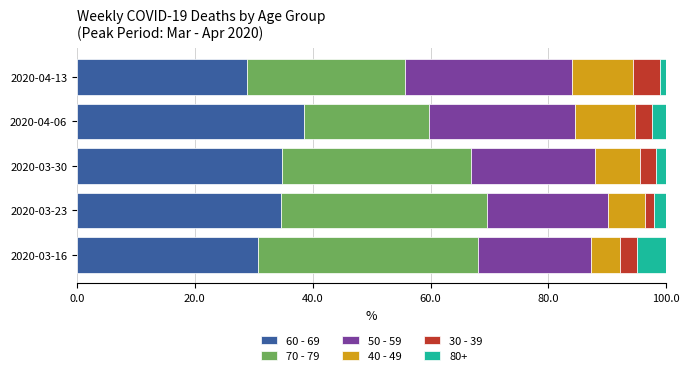

Which category has the highest value in the 60 - 69 series?

2020-04-06